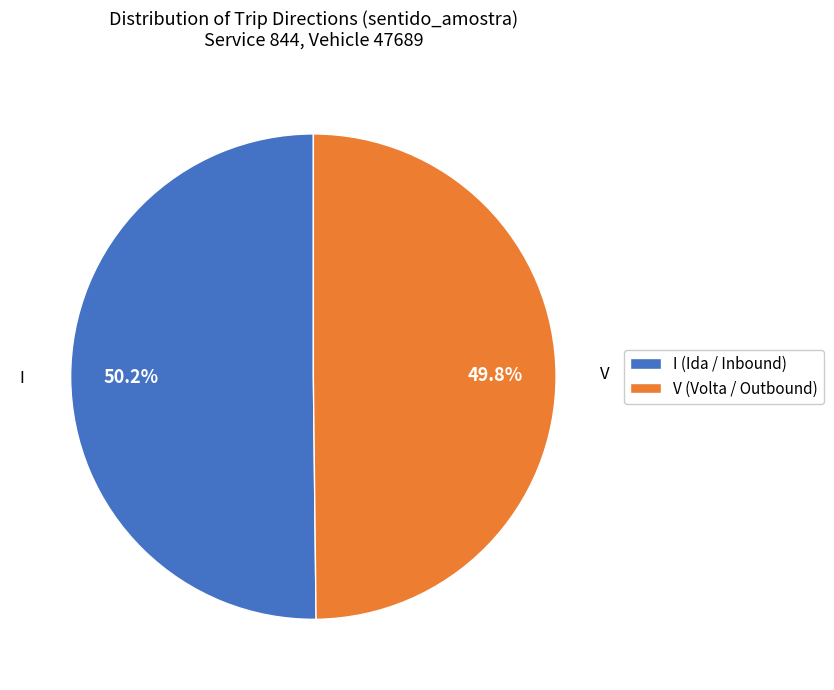

Does any single category account for the majority?

Yes